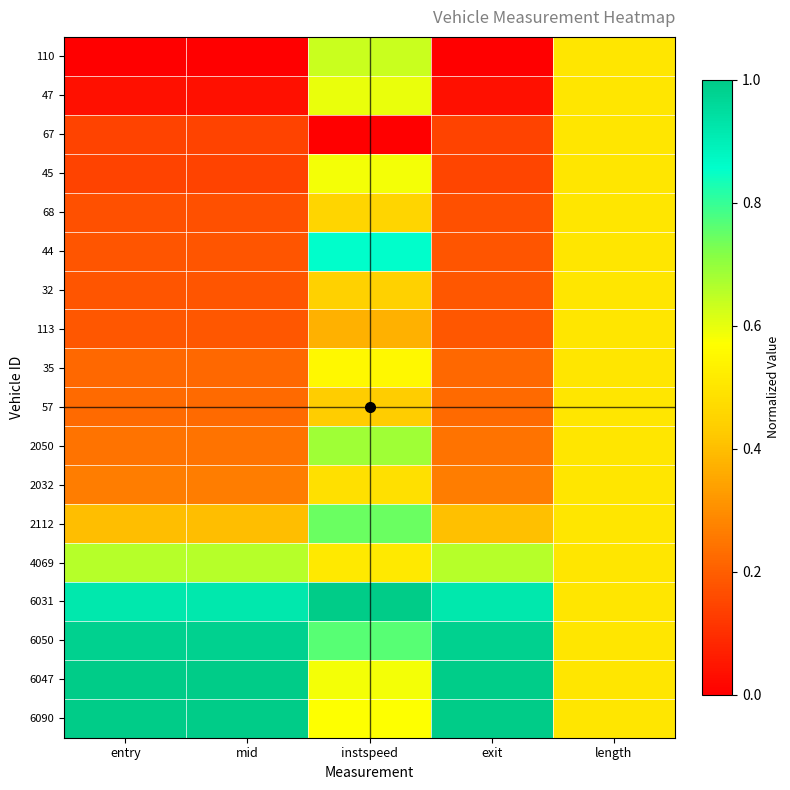

Which series has the largest total across all categories?

6031